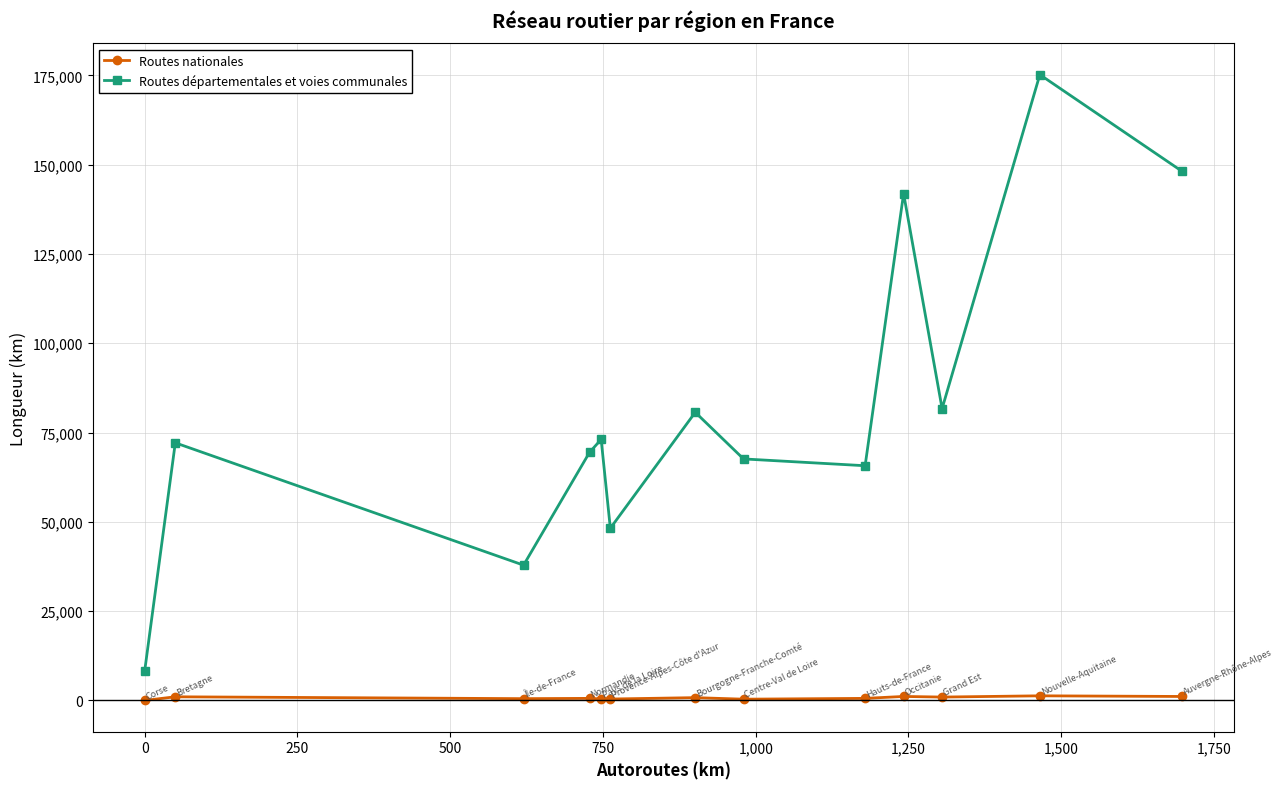

Does the chart have visible grid lines?

Yes